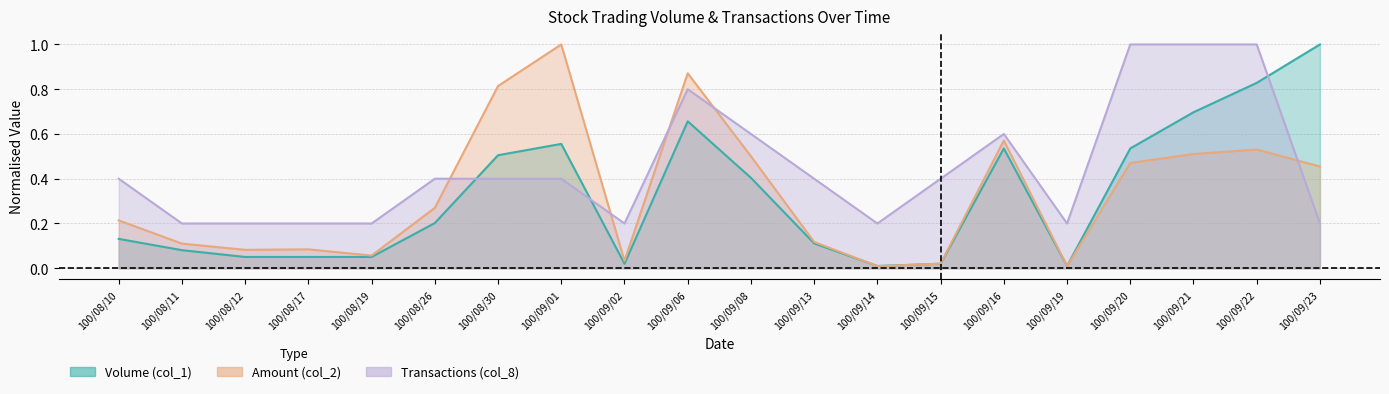

What is the value of the Amount (col_2) point at the 4th from the left?

0.1